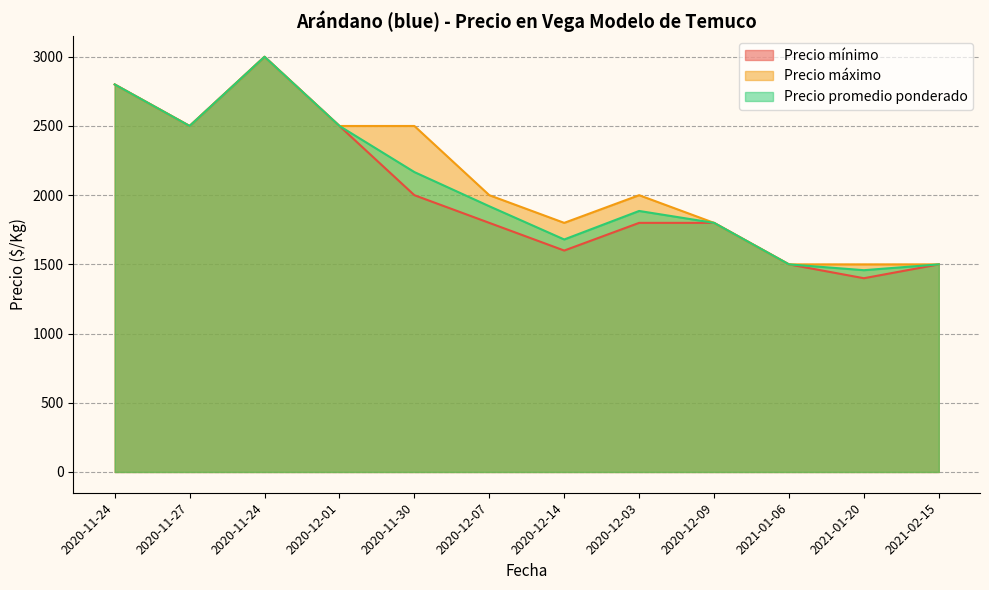

What is the sum of all Precio mínimo values?

24200